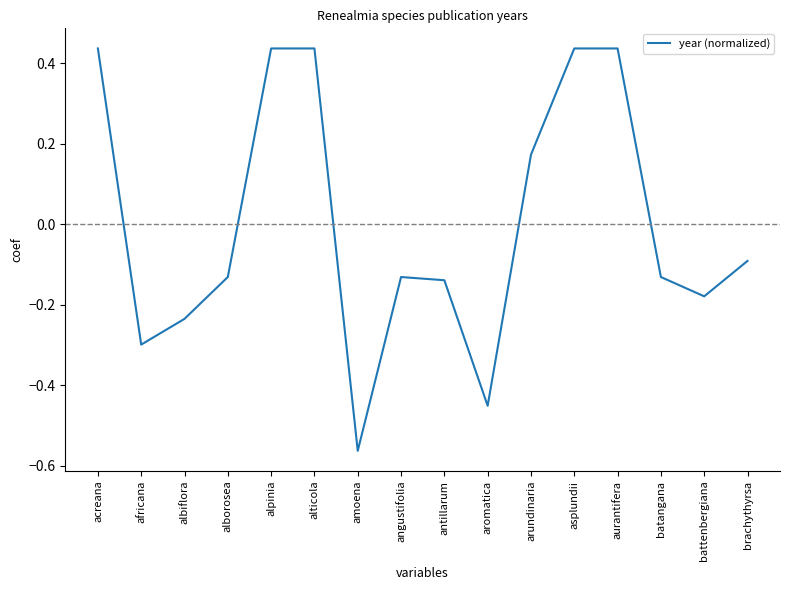

Is it true that the value at alborosea is -0.1?

True